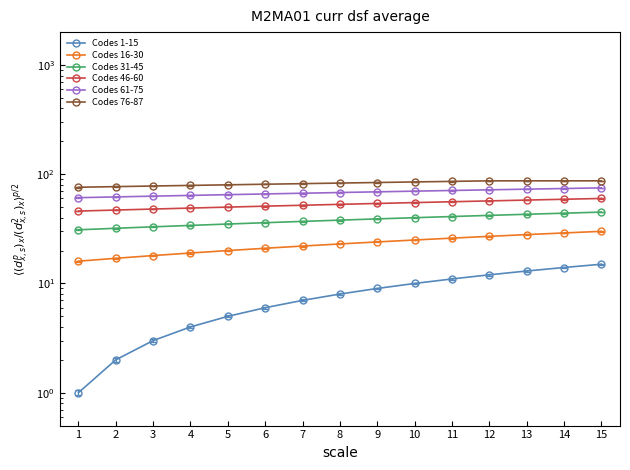

Which label corresponds to the largest value in the chart?

12